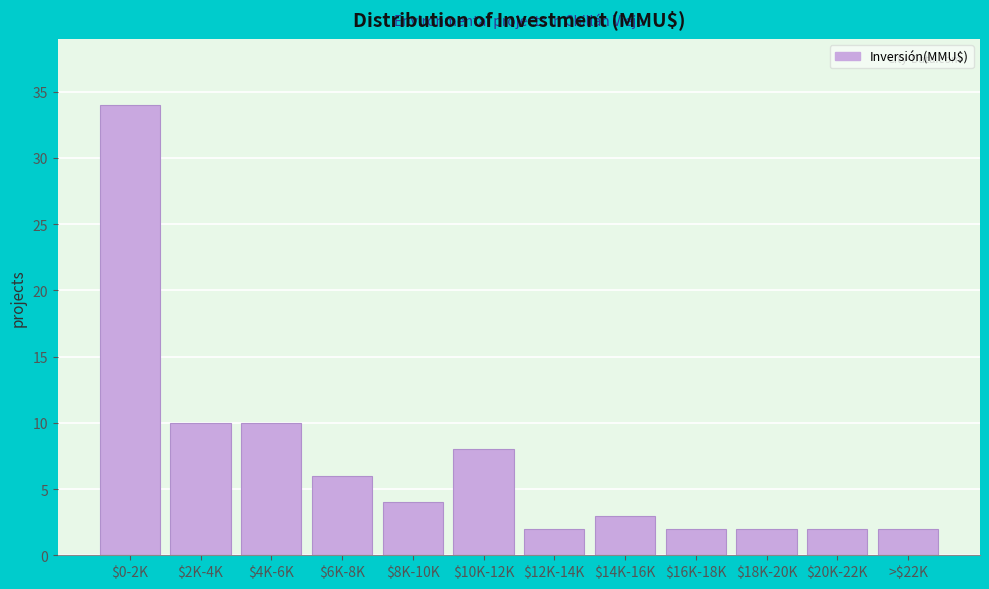

Reading left to right, what are all the values shown in this chart?

34	10	10	6	4	8	2	3	2	2	2	2